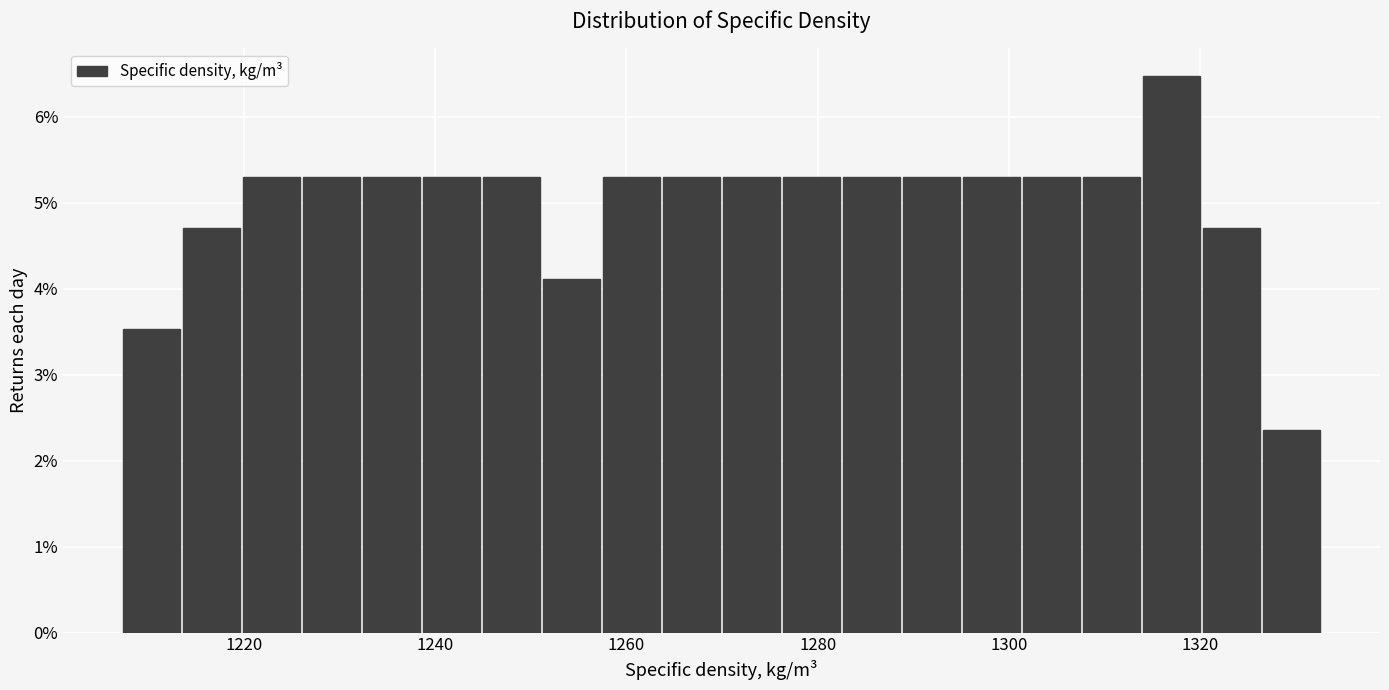

Read against the x-axis, roughly where is the centre of the tallest bar?

1318